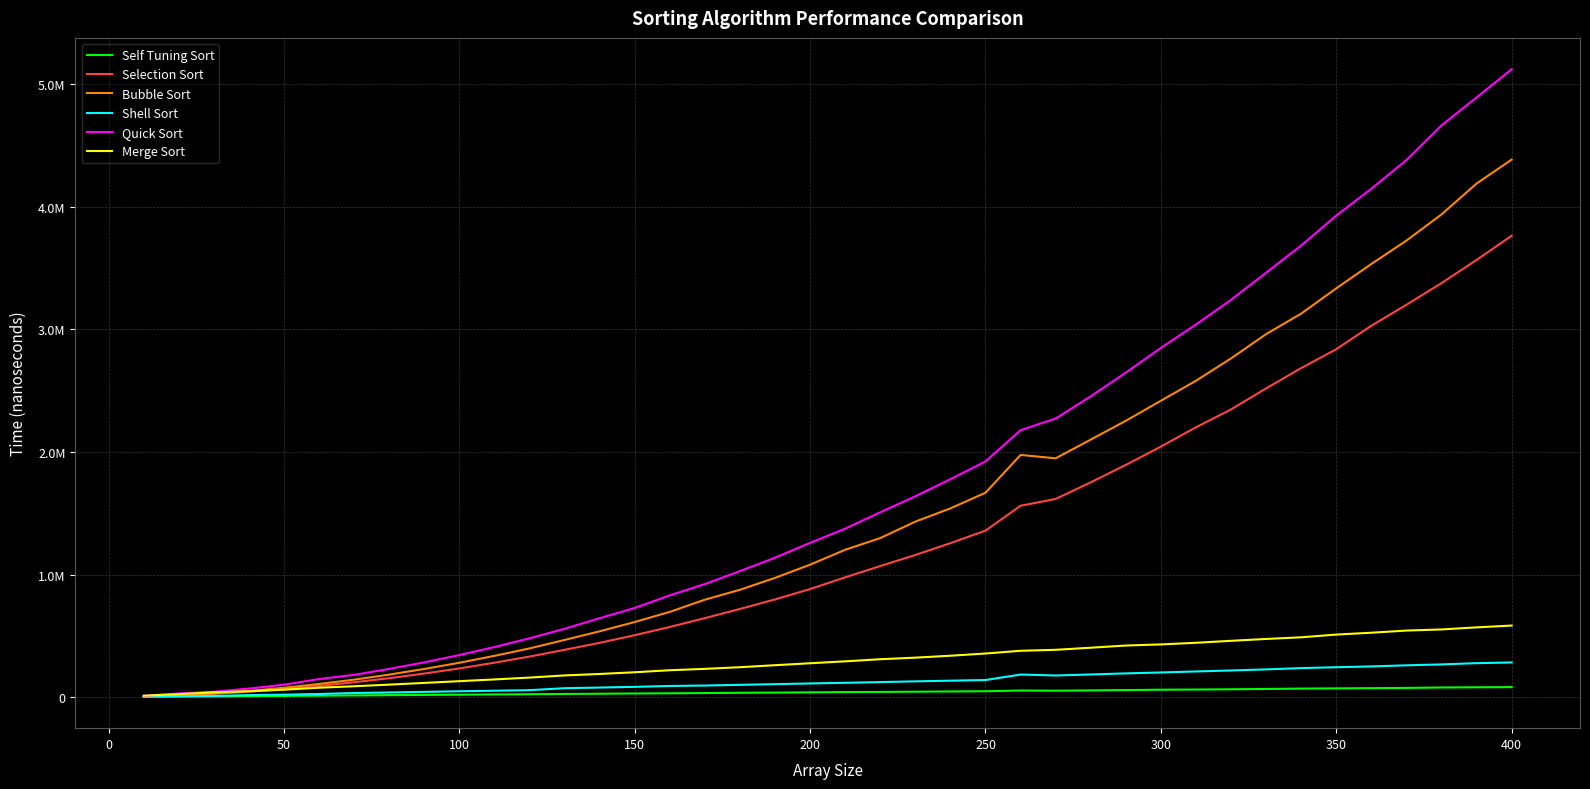

Does the chart have visible grid lines?

Yes